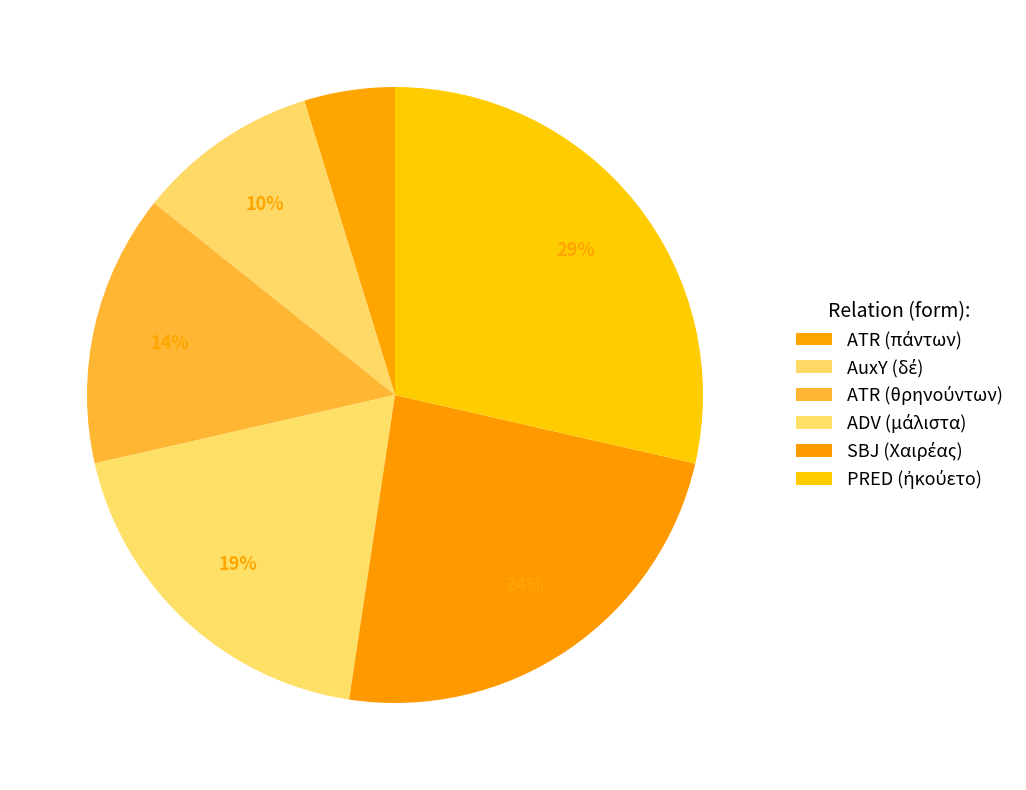

Rank the categories by value from lowest to highest.

ATR (πάντων), AuxY (δέ), ATR (θρηνούντων), ADV (μάλιστα), SBJ (Χαιρέας), PRED (ἠκούετο)